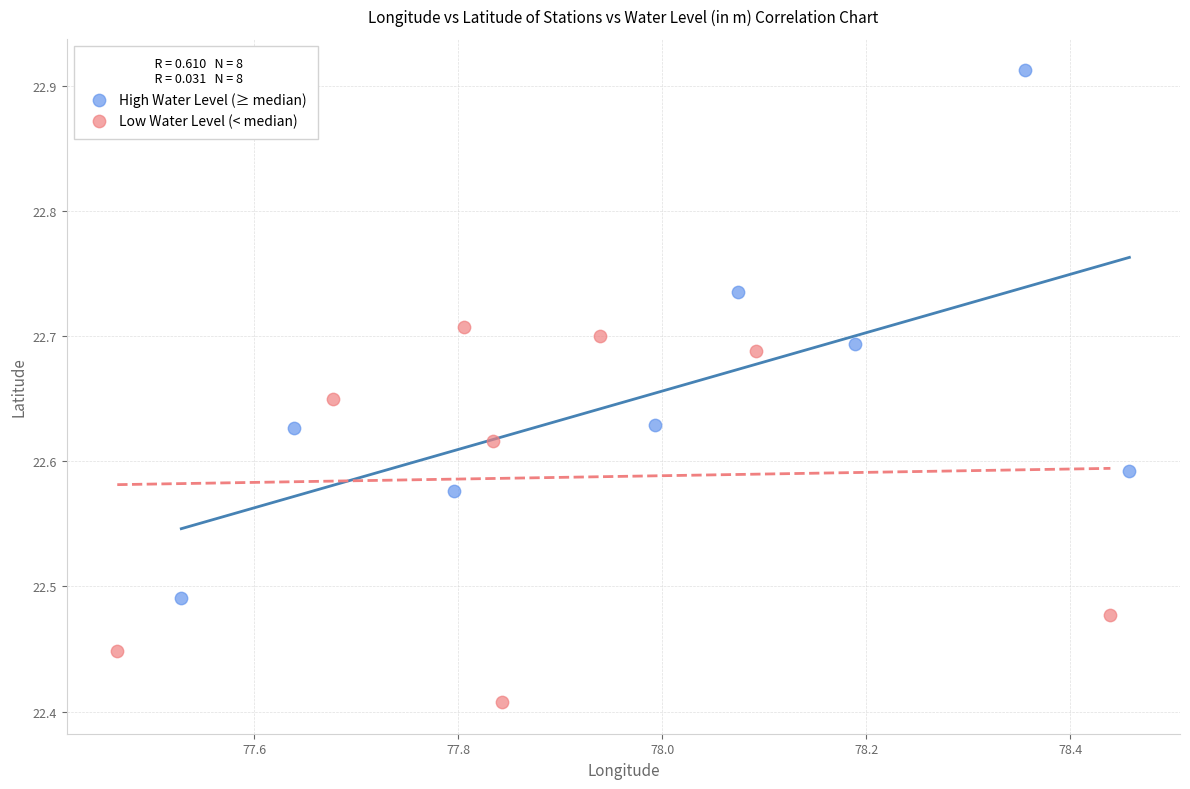

What are all the series names shown in the legend?

High Water Level (≥ median), Low Water Level (< median)